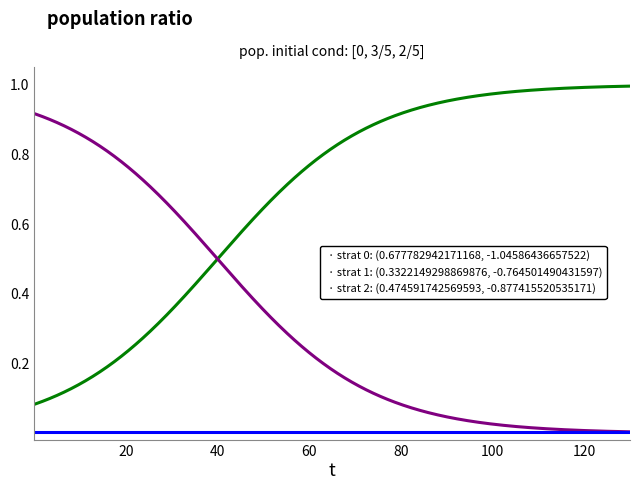

How many lines are shown in the chart?

3